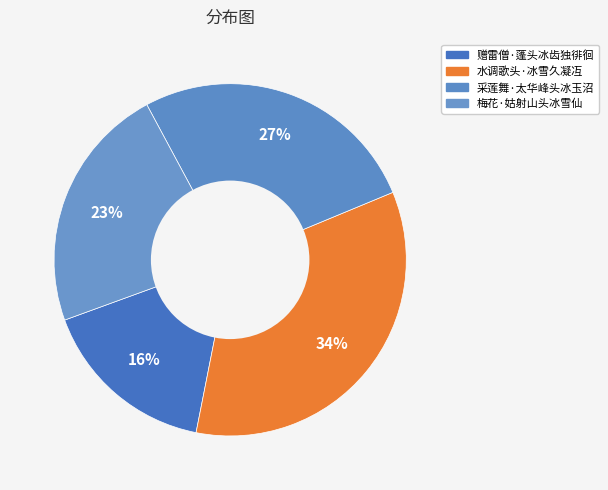

Count the number of slices in the pie.

4